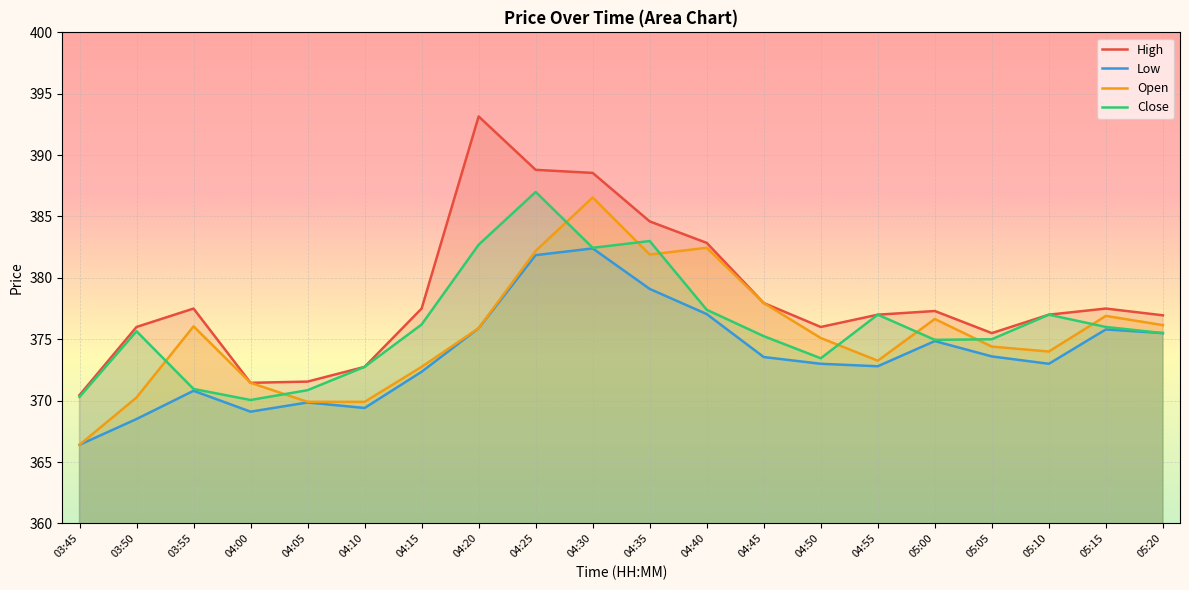

Which series has the largest total across all categories?

High